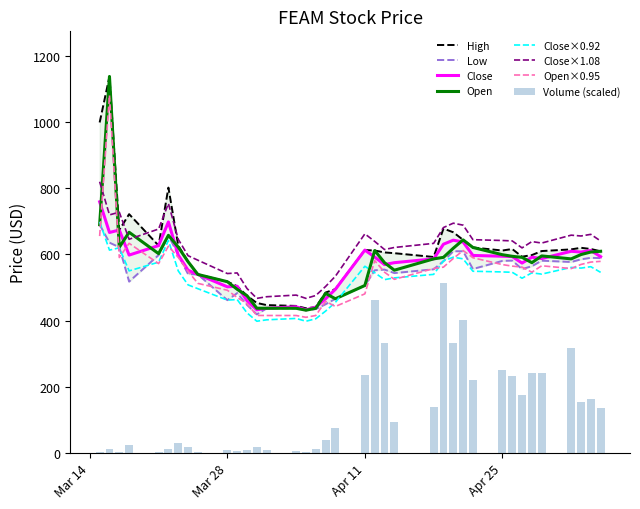

Are the bars horizontal?

No